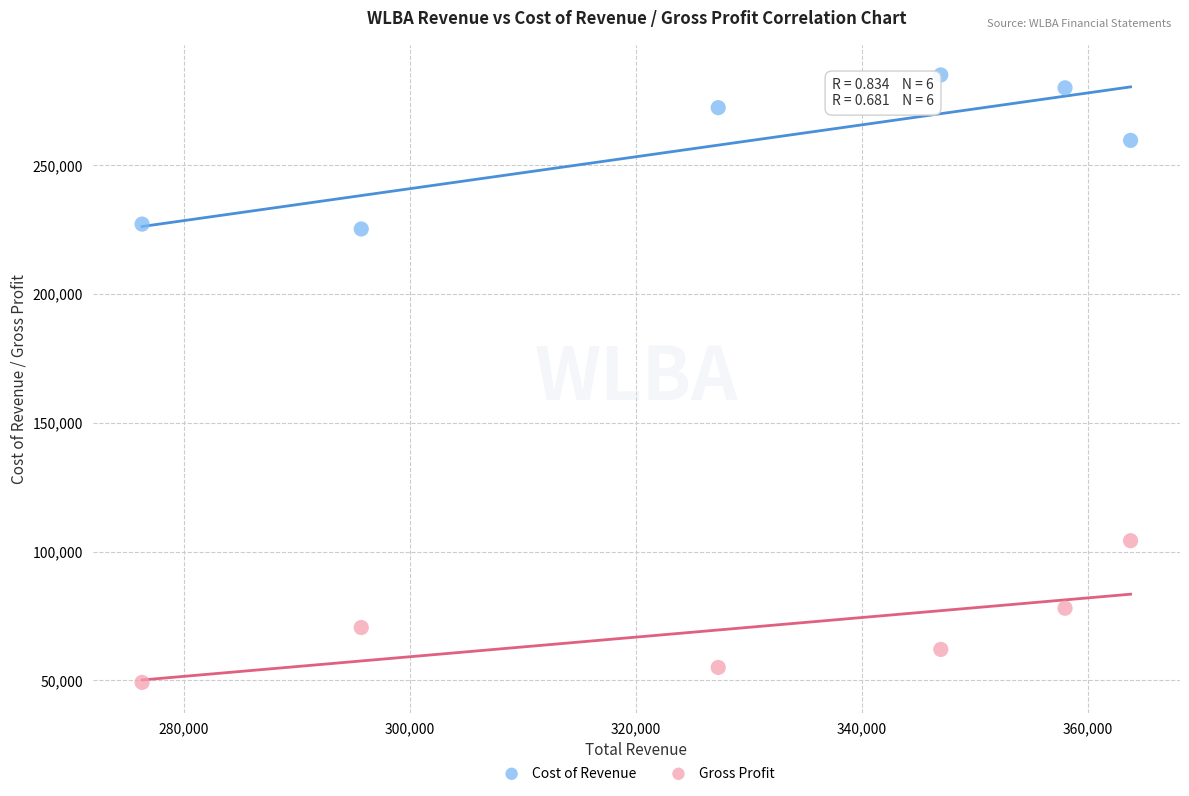

Which series reaches the minimum Y coordinate?

Gross Profit